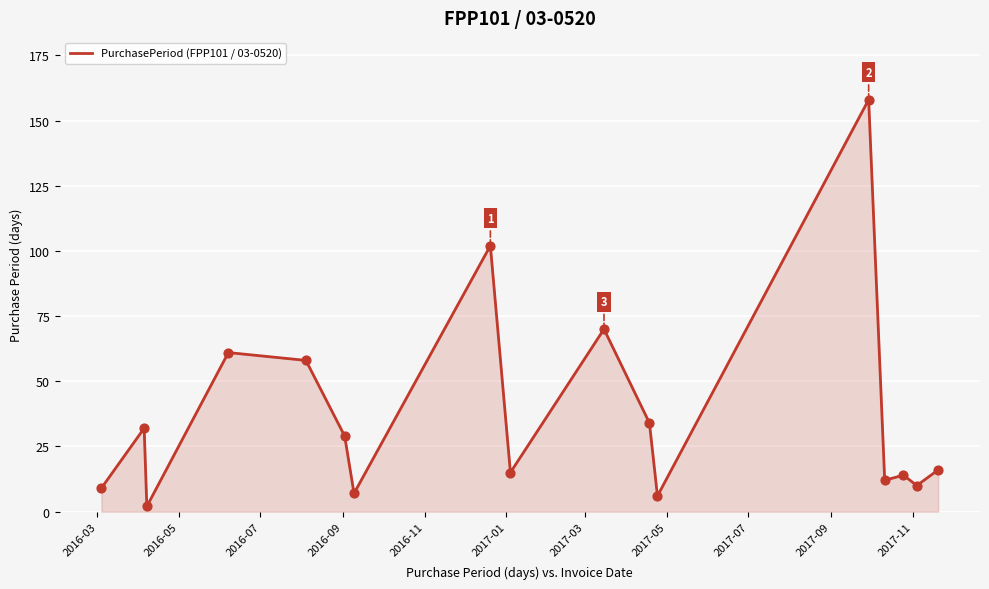

What is the greatest value displayed?

158